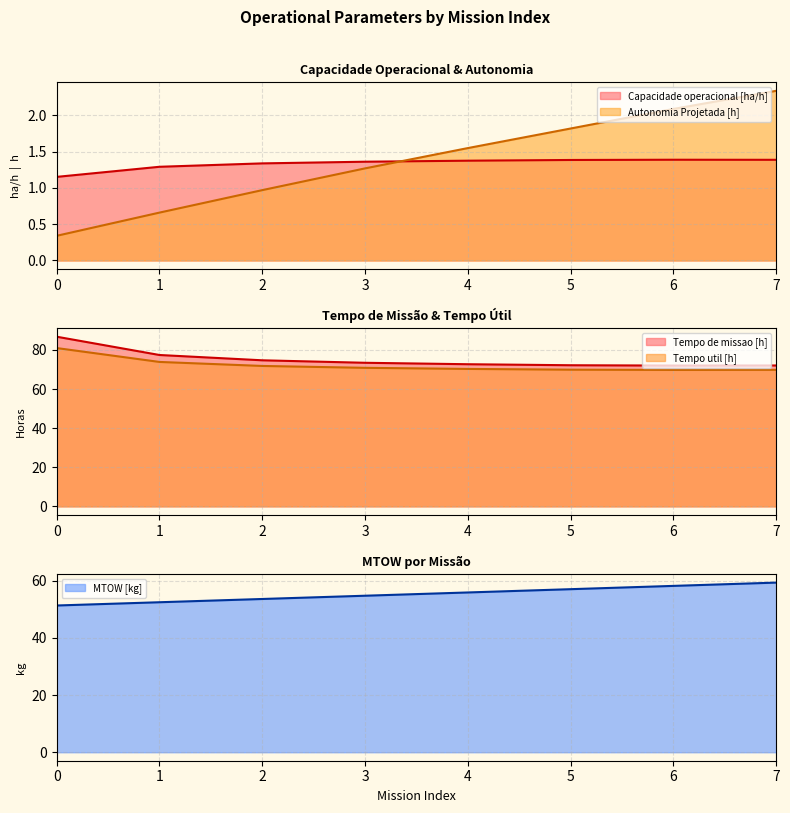

Does the chart have visible grid lines?

Yes